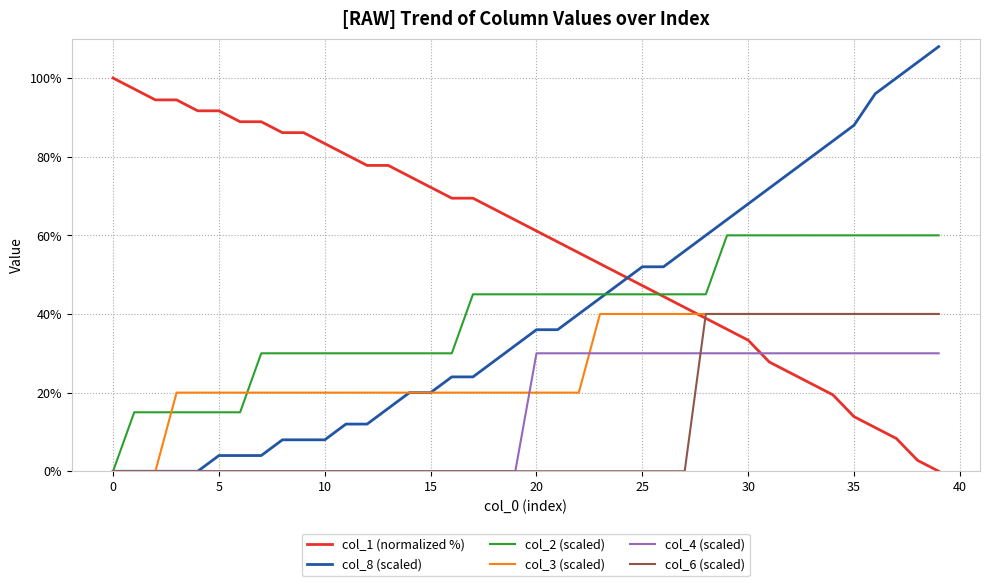

After their last crossing, which series has the higher values: col_1 (normalized %) or col_6 (scaled)?

col_6 (scaled)